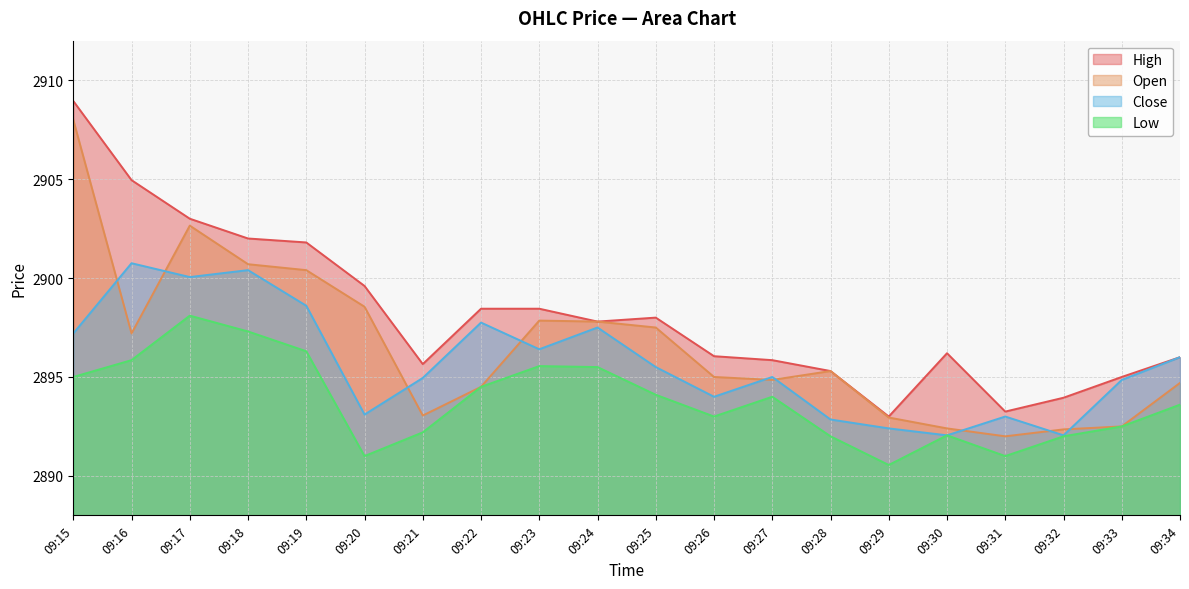

True or false: high and open cross at least once.

False